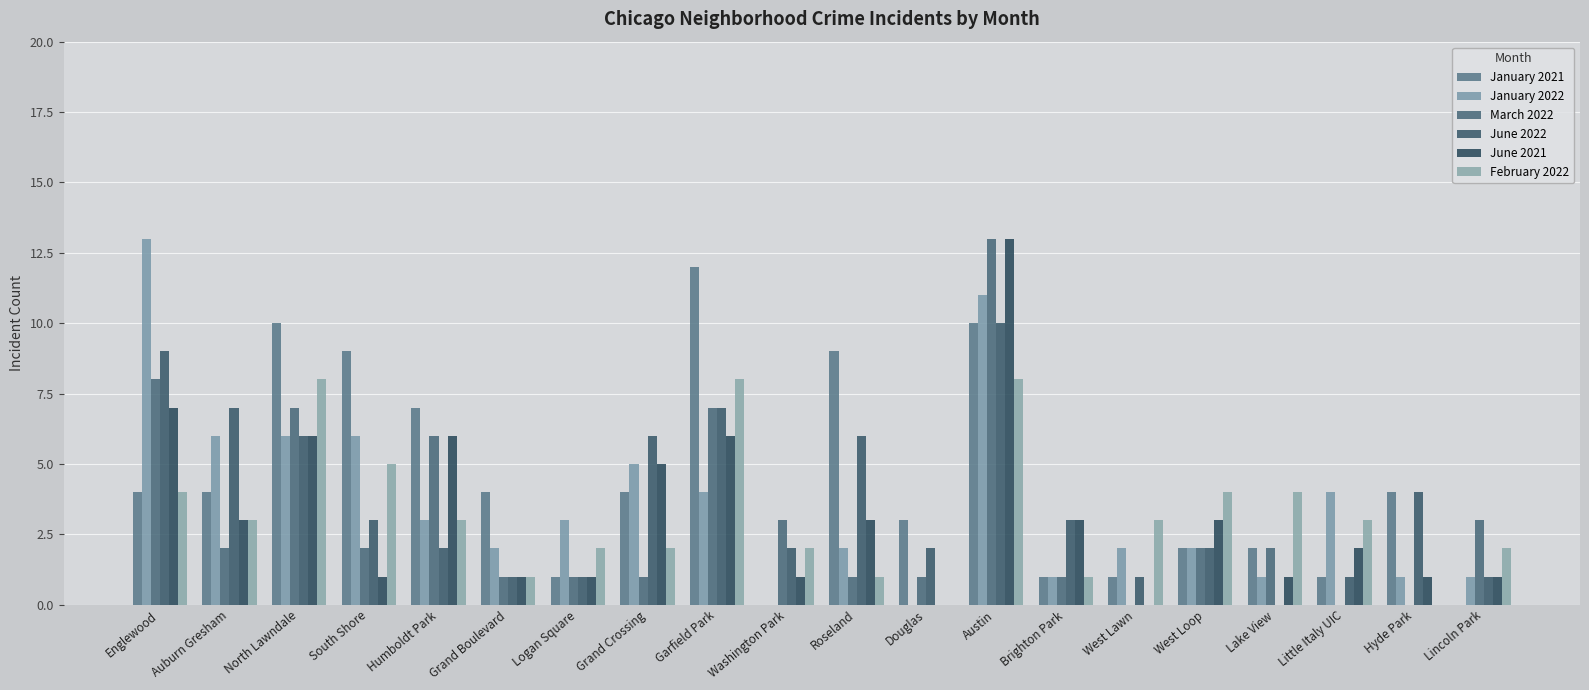

How many data points does each series have?

20